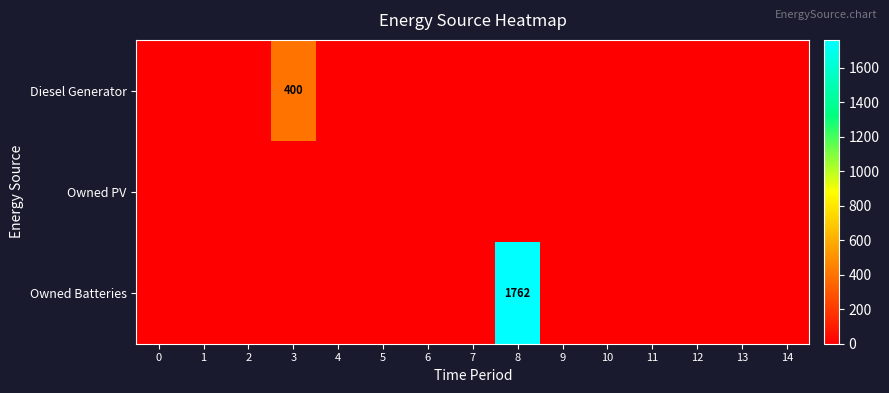

True or false: Diesel Generator has a value of 0 at 12.

True